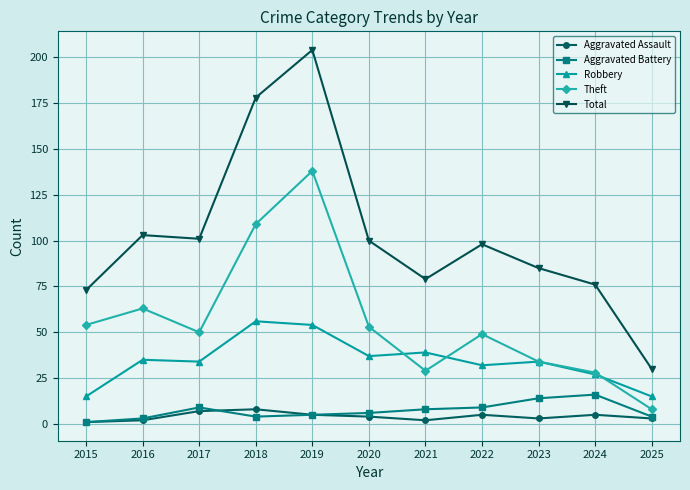

Where is the first local maximum for Total?

2016